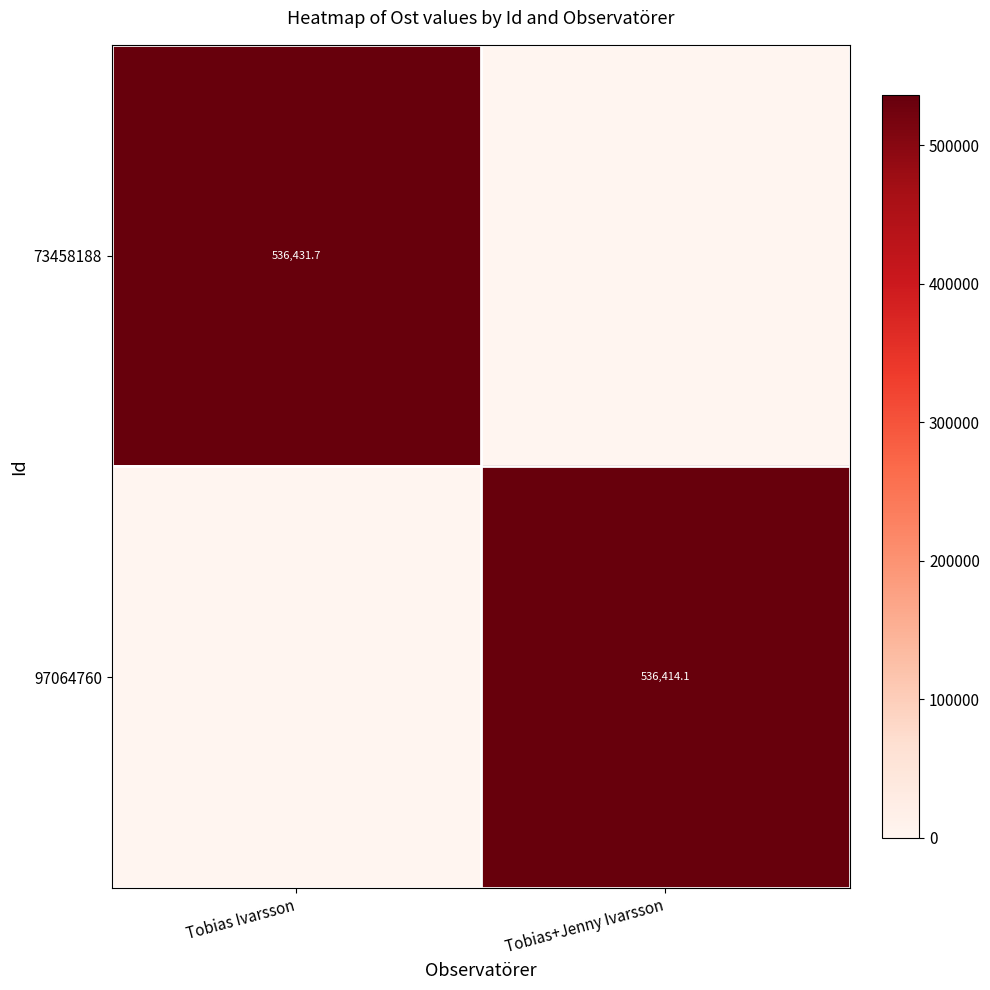

Which label corresponds to the largest value in the chart?

Tobias Ivarsson